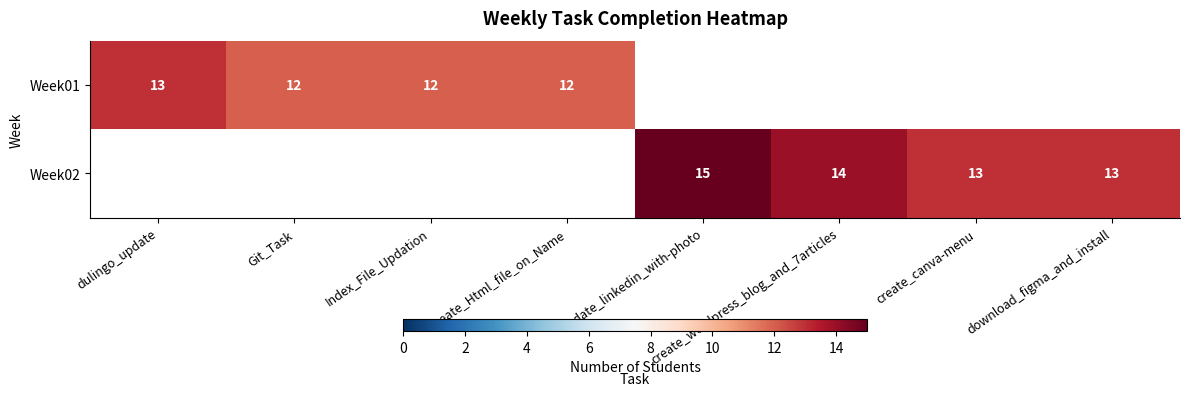

The value of Week02 at create_canva-menu is 17. True or false?

False